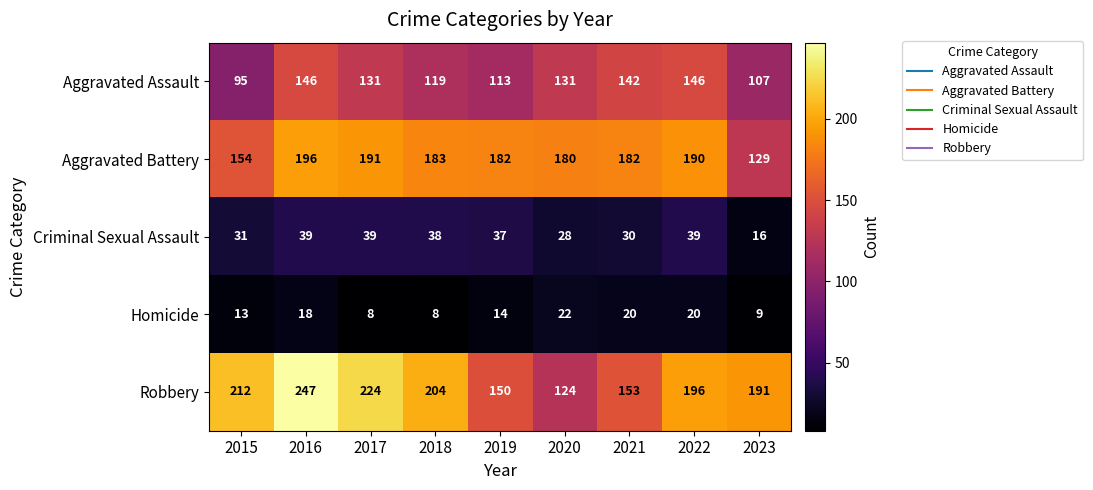

At which category is the sum across all series the highest?

2016